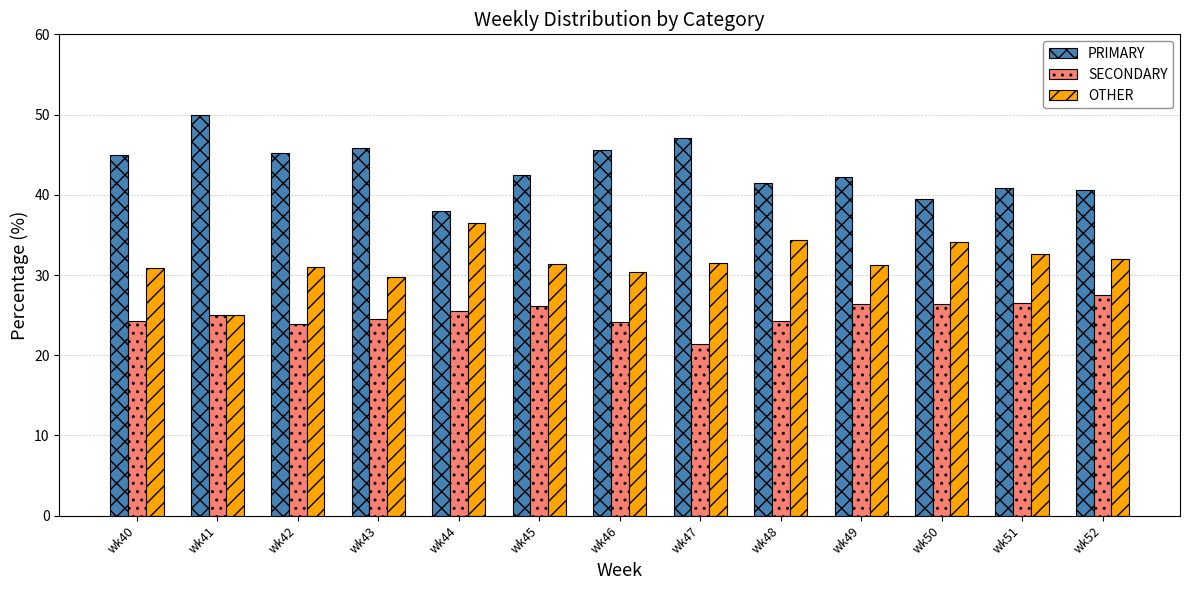

How many series are shown in this chart?

3